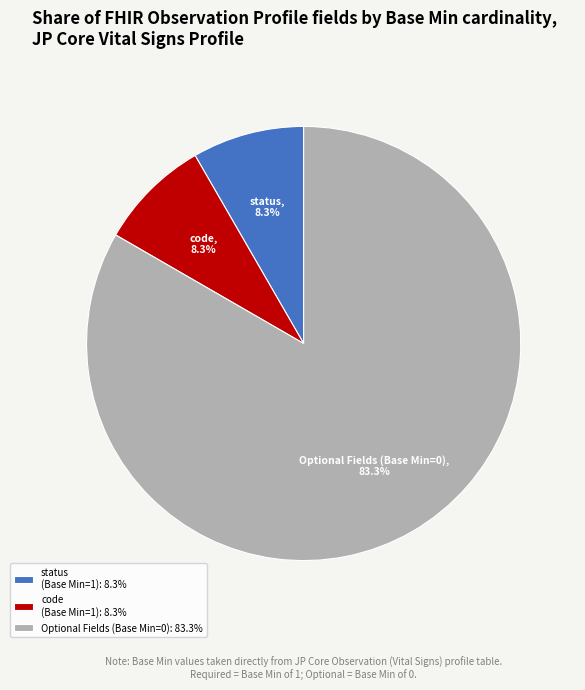

Combined, what portion of the pie is status (Base Min=1): 8.3% and Optional Fields (Base Min=0): 83.3%?

91.7%